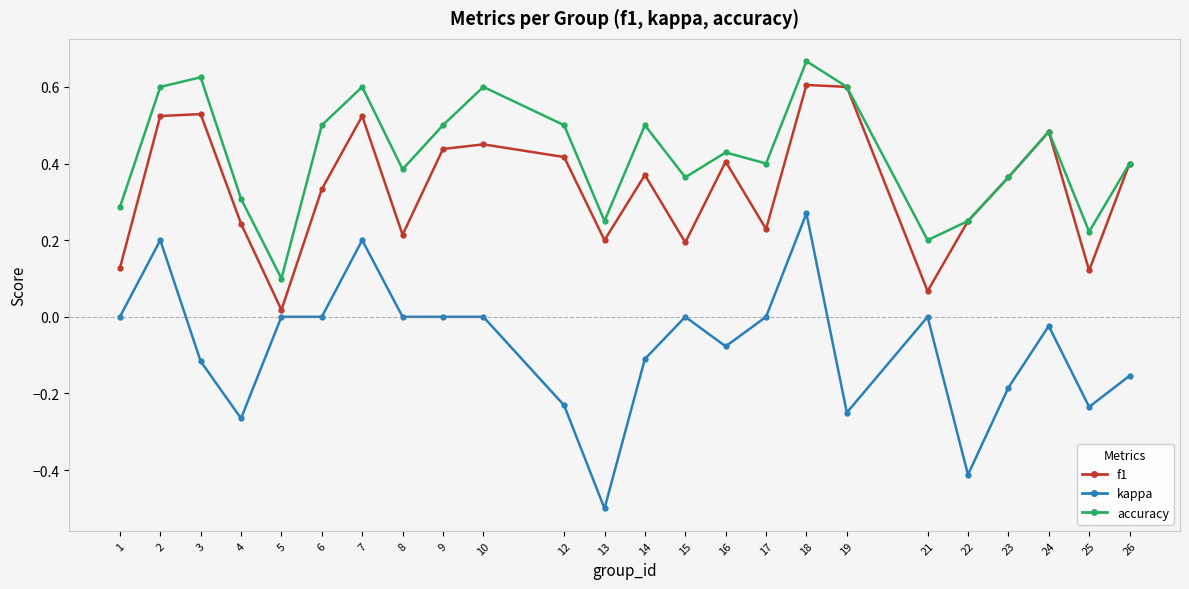

At which label does accuracy reach its minimum?

5